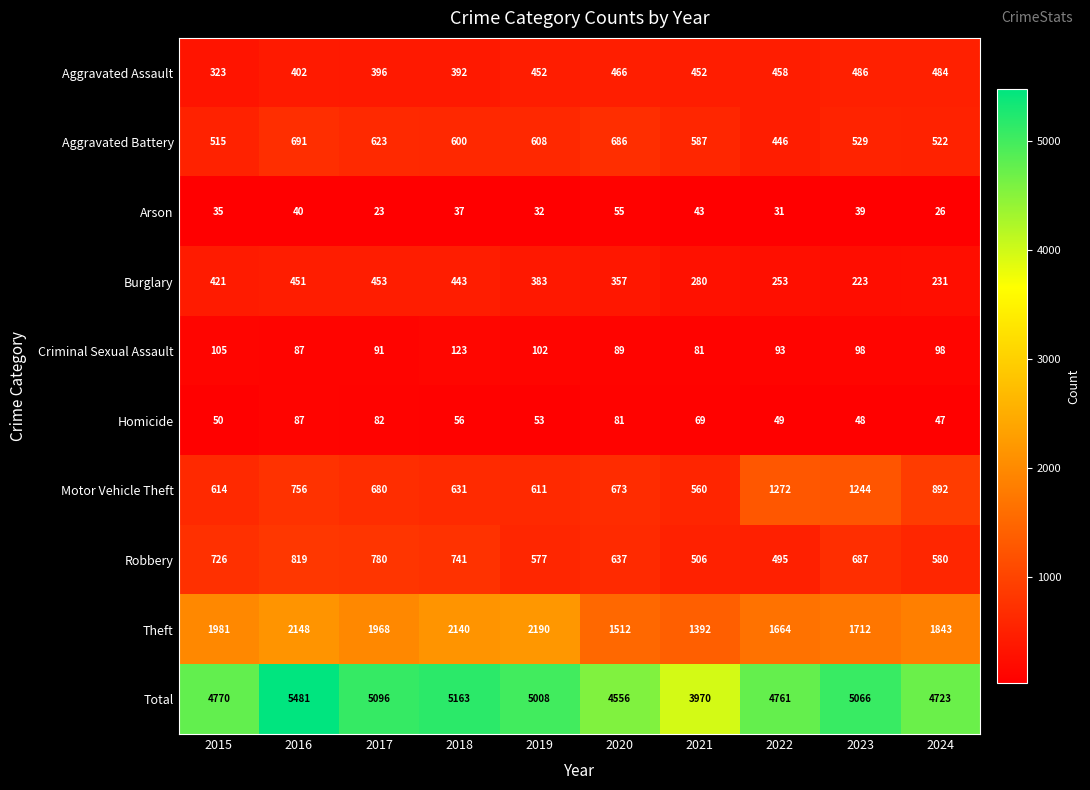

Which series changed the most between 2018 and 2021?

Total